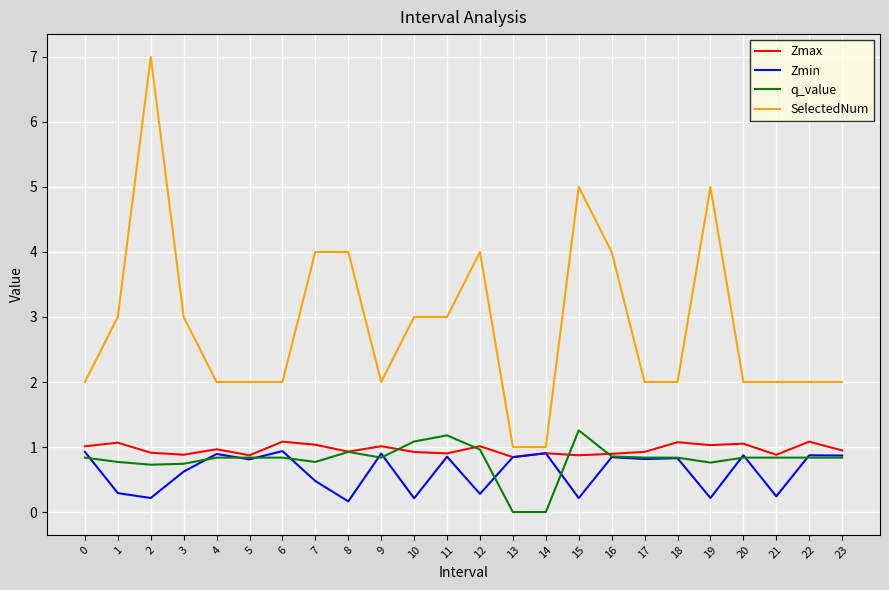

True or false: Zmin has a value of 1.3 at 16.

False